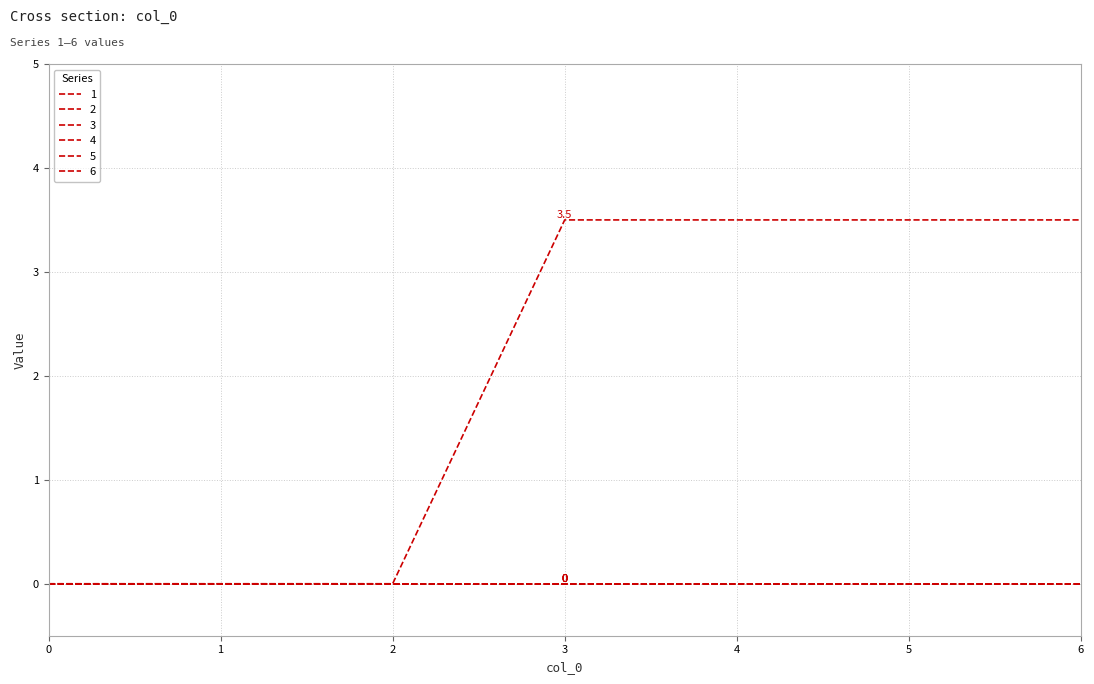

Does the chart display data point markers on the line(s)?

No